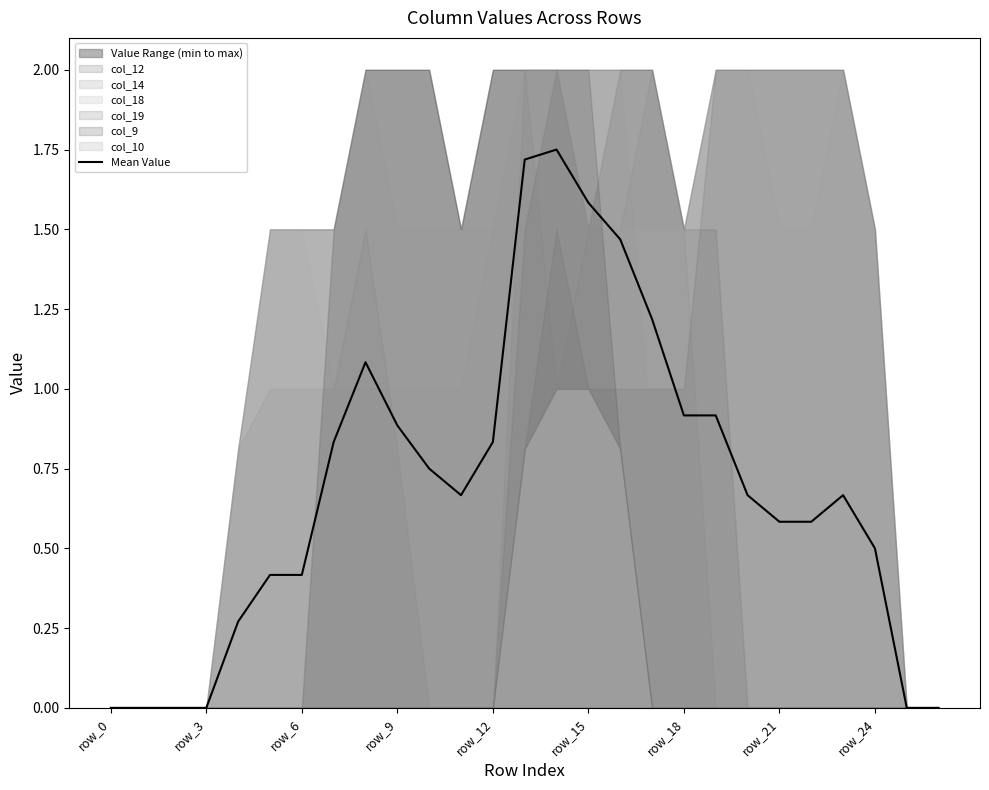

Where is the first local minimum?

11